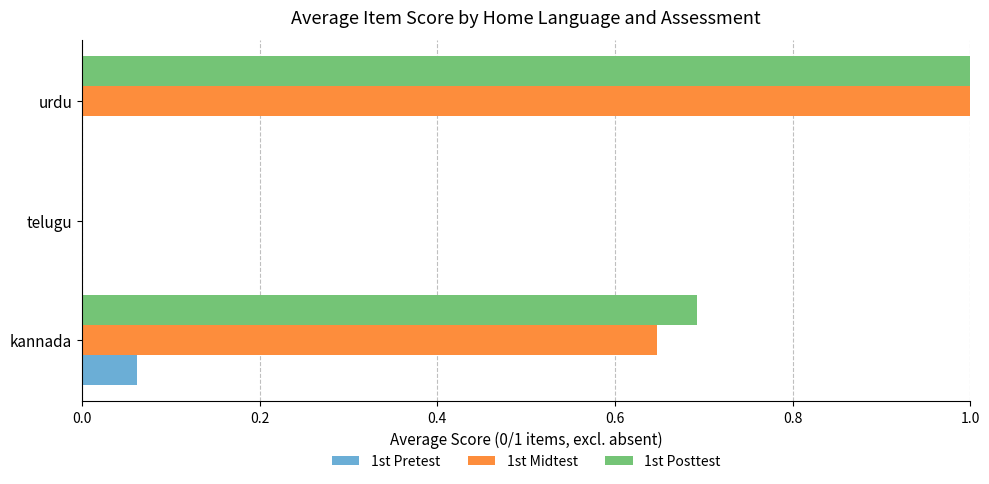

What is the sum of the 1st Posttest values at telugu and urdu?

1.0